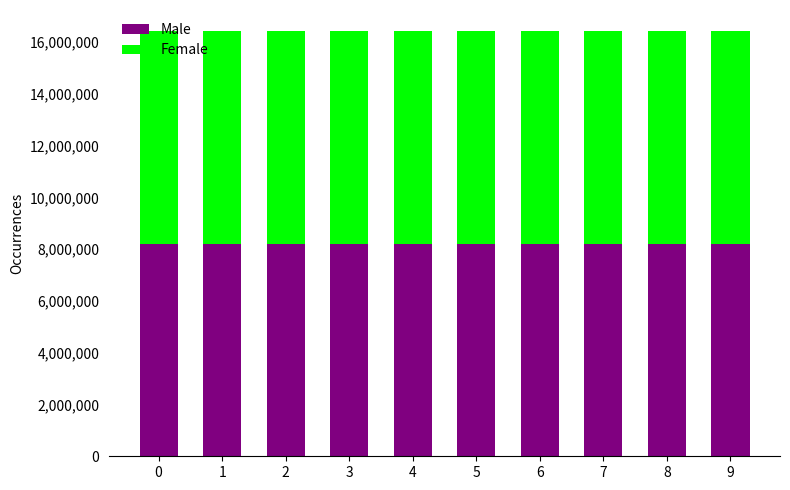

What is the total value across all series at 2?

16419670